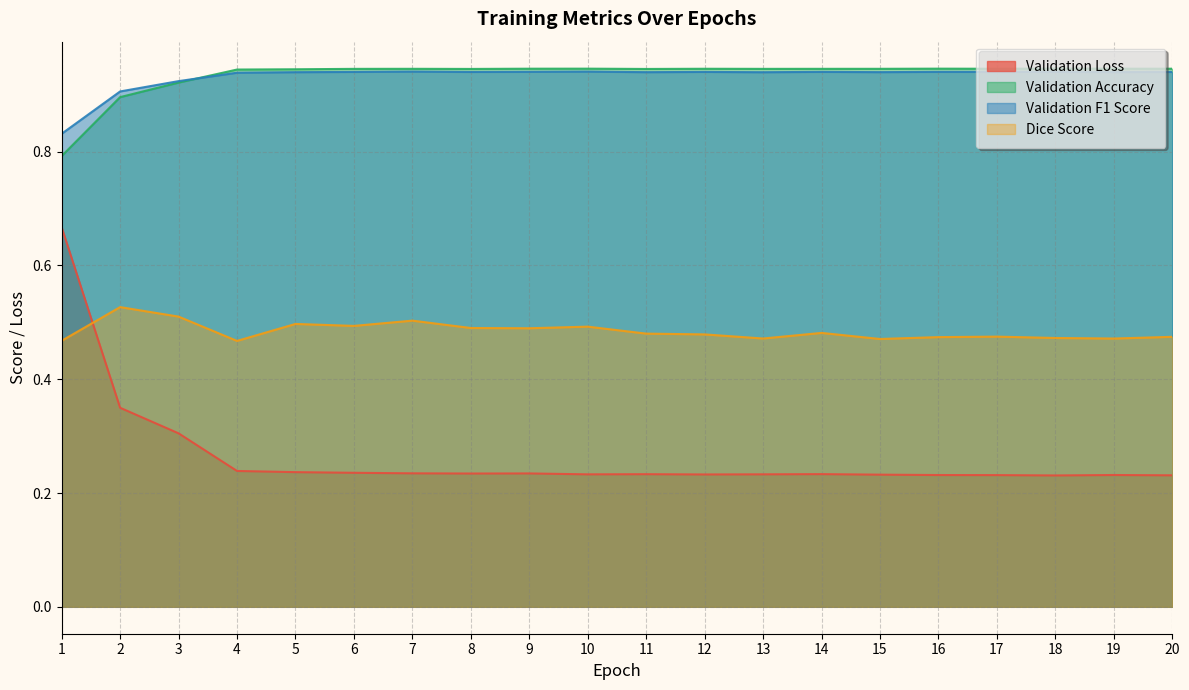

Where do Validation Loss and Dice Score first cross each other?

1 and 2